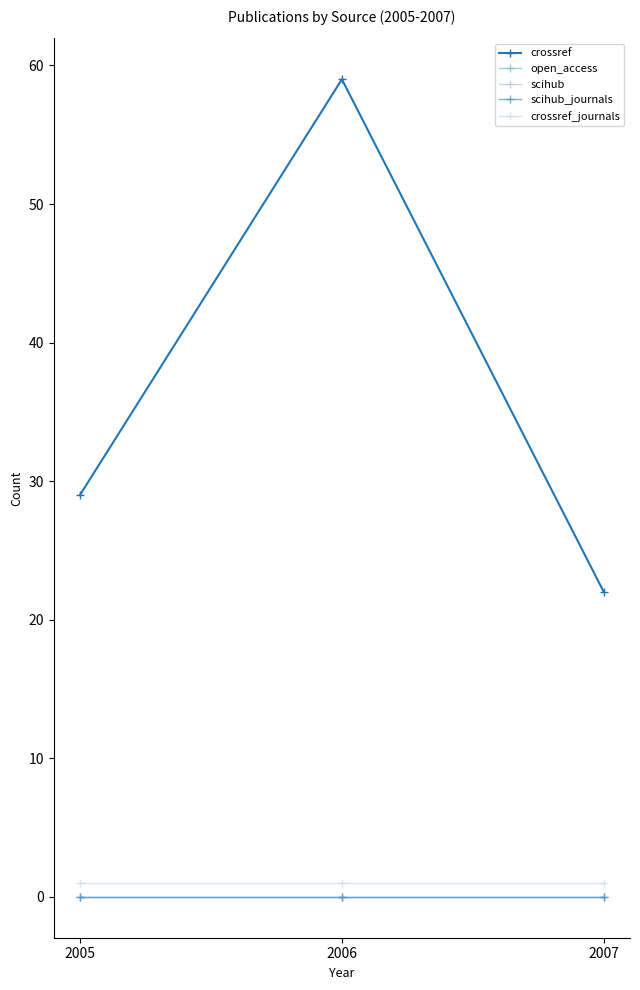

Which category has the highest value in the open_access series?

2005